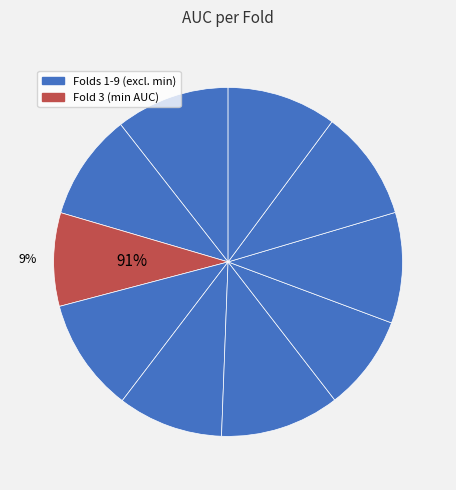

Is it true that Fold 6 is 22% of the pie?

False